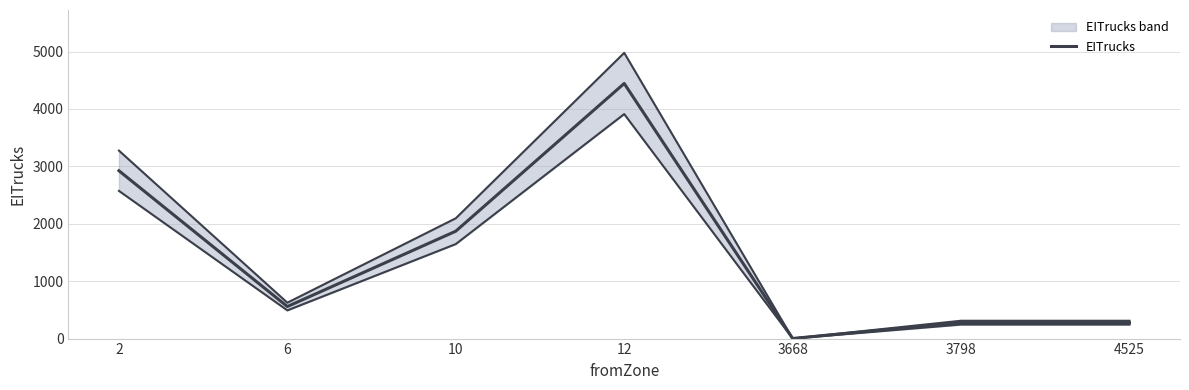

Is it true that the value at 3798 is 494.8?

False